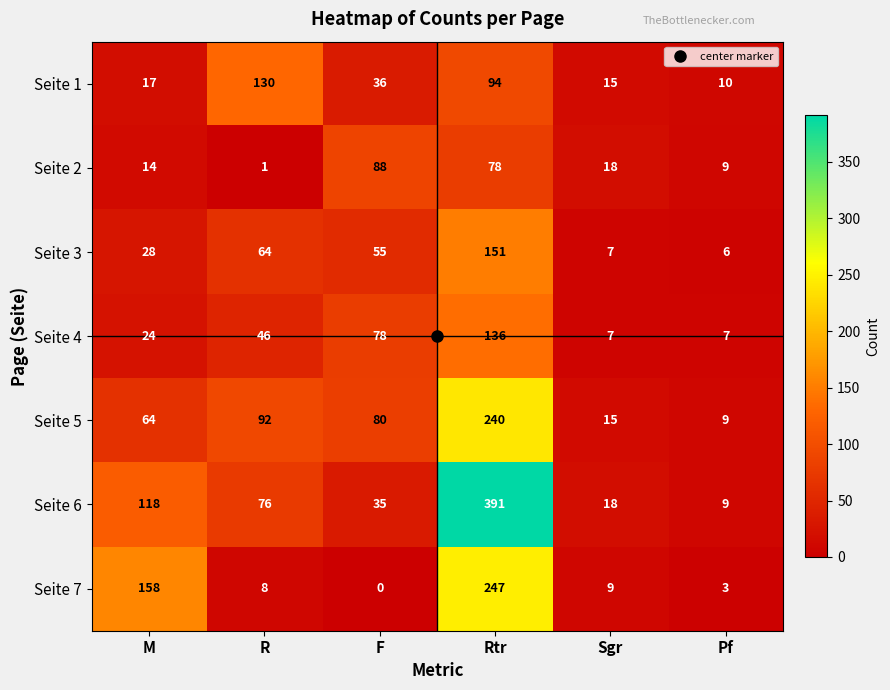

What is the approximate value of Seite 5 at M?

64